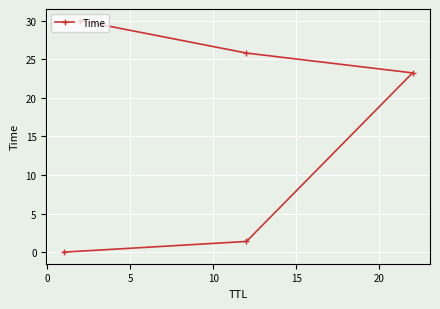

How many categories are shown in the chart?

5